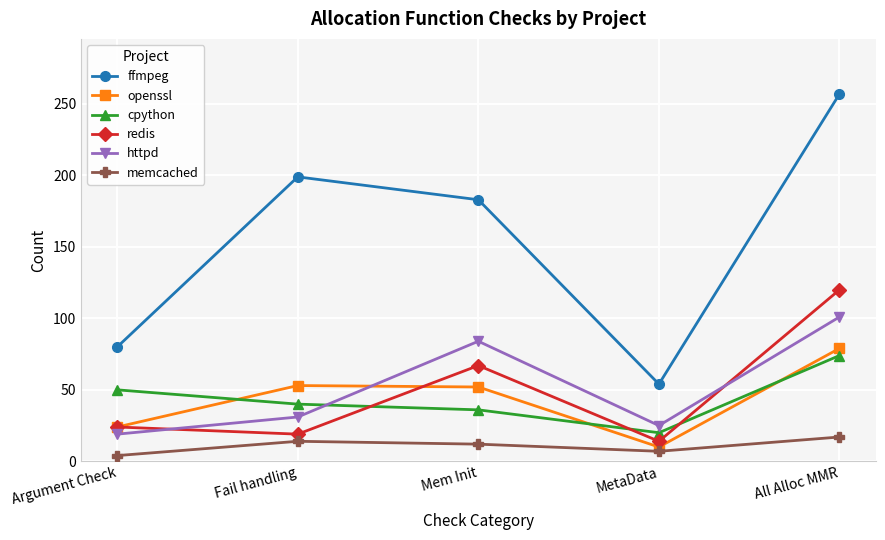

What is the difference between the redis values at Mem Init and All Alloc MMR?

53